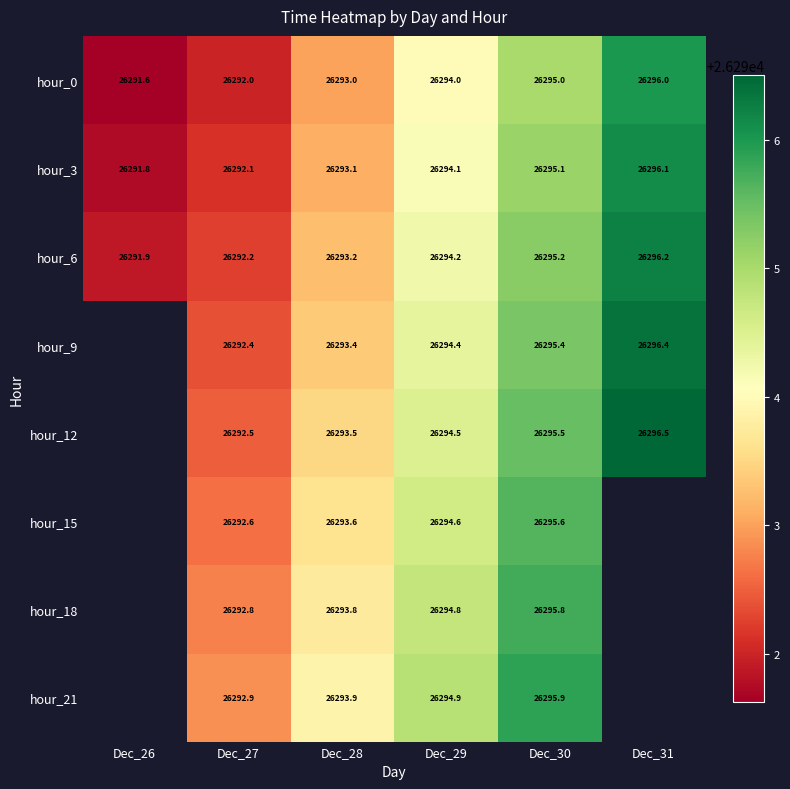

What is the spread (max minus min) of values at Dec_29?

0.9